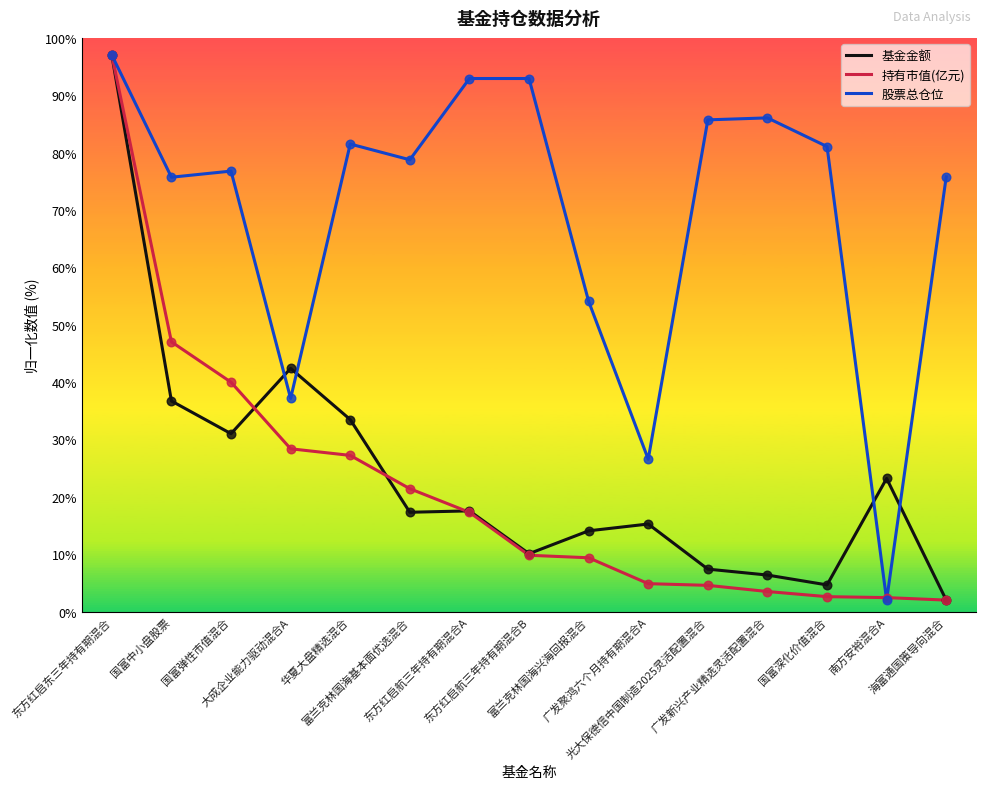

Which series has the largest total across all categories?

股票总仓位